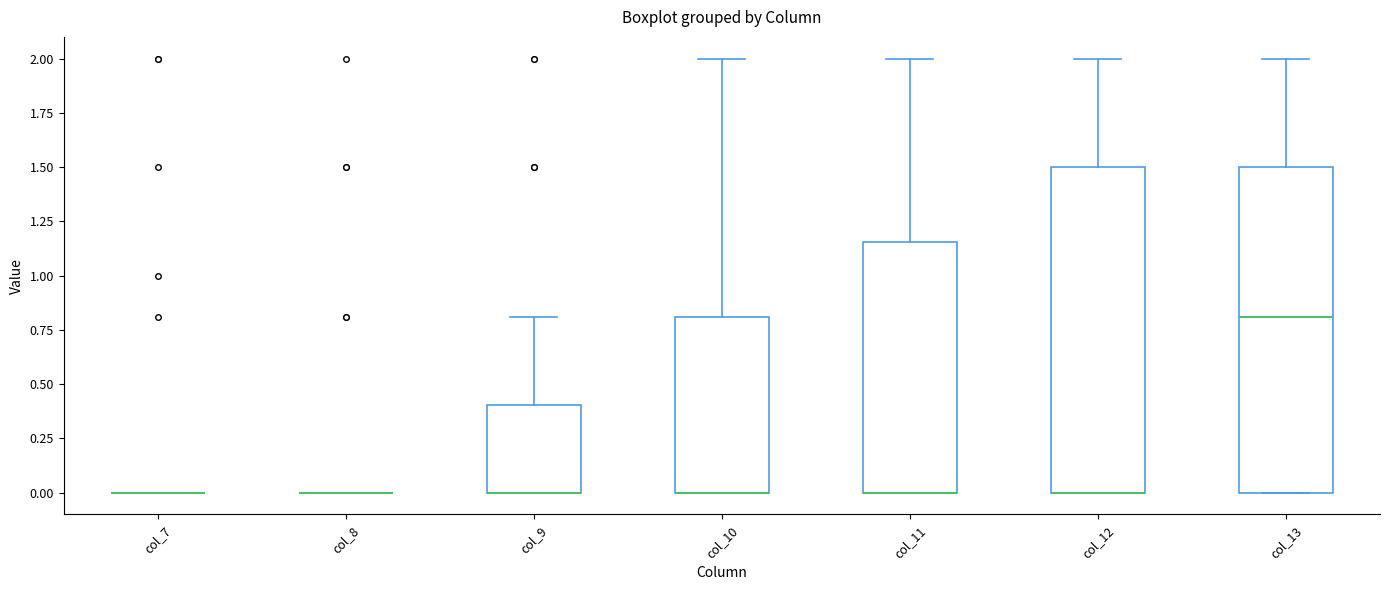

Where does the upper whisker of the box for col_10 end on the y-axis? The values are not printed on the chart, so give them approximately, as read against the axis.

2.00